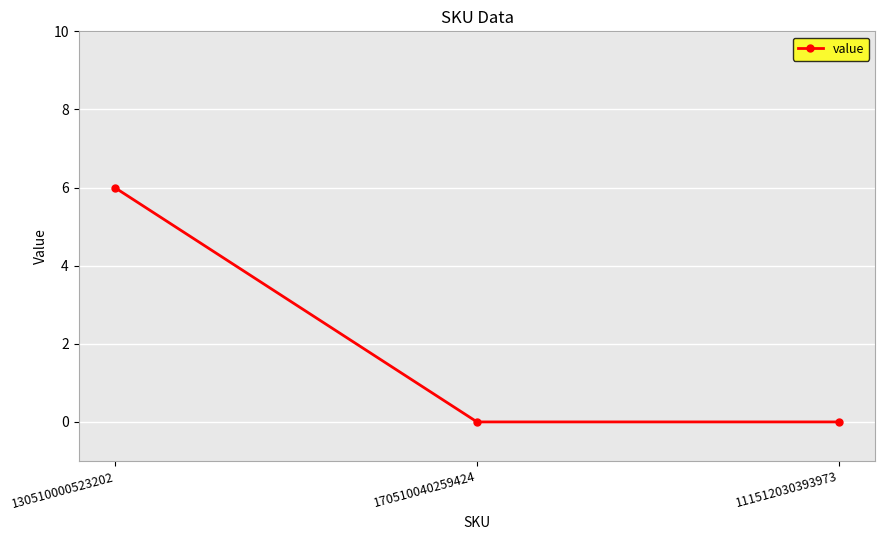

Which category has the highest value across all series?

130510000523202